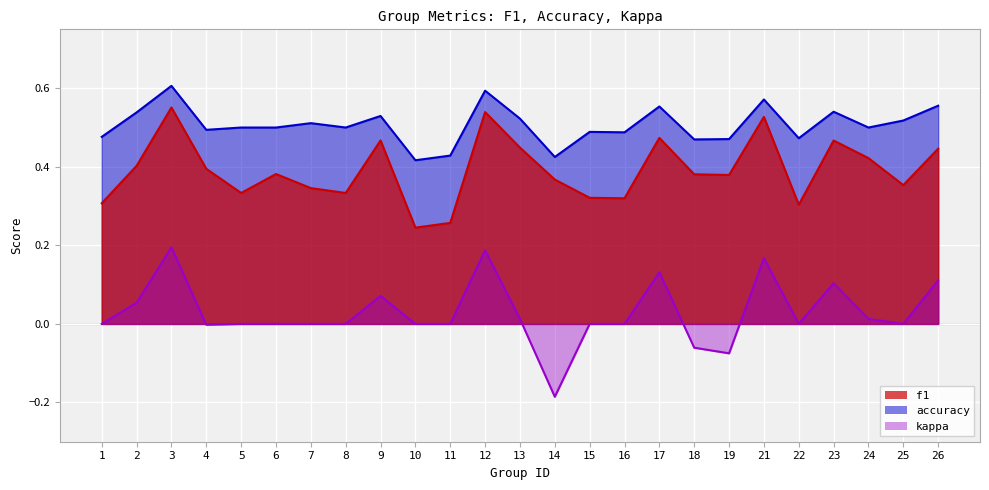

List the labels in order of f1 value, smallest first.

10, 11, 22, 1, 16, 15, 5, 8, 7, 25, 14, 19, 18, 6, 4, 2, 24, 26, 13, 23, 9, 17, 21, 12, 3